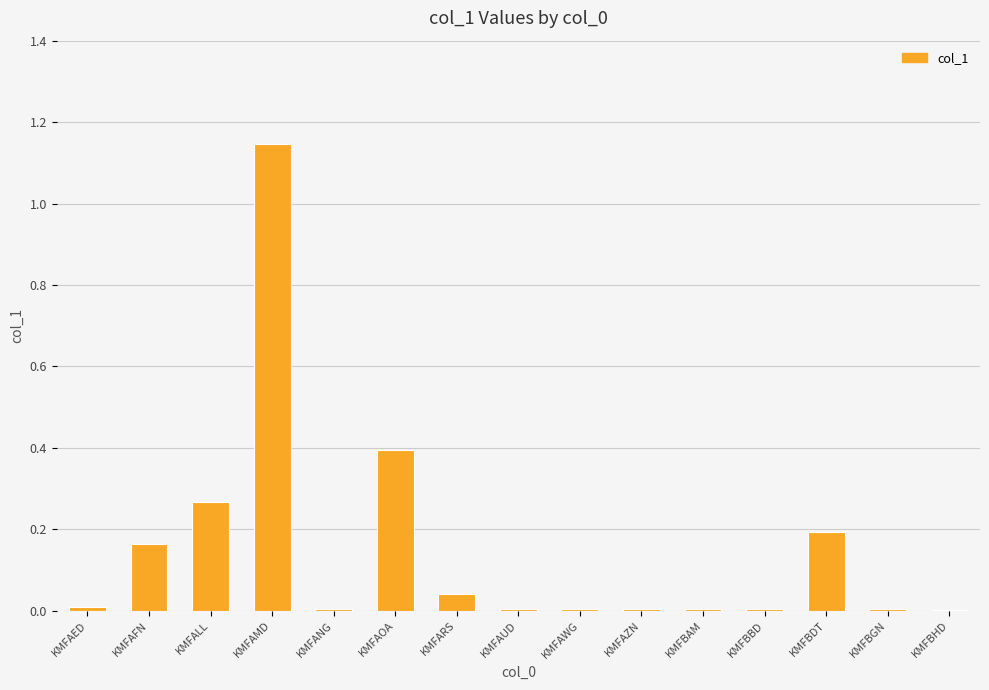

What is the sum of all values?

2.2